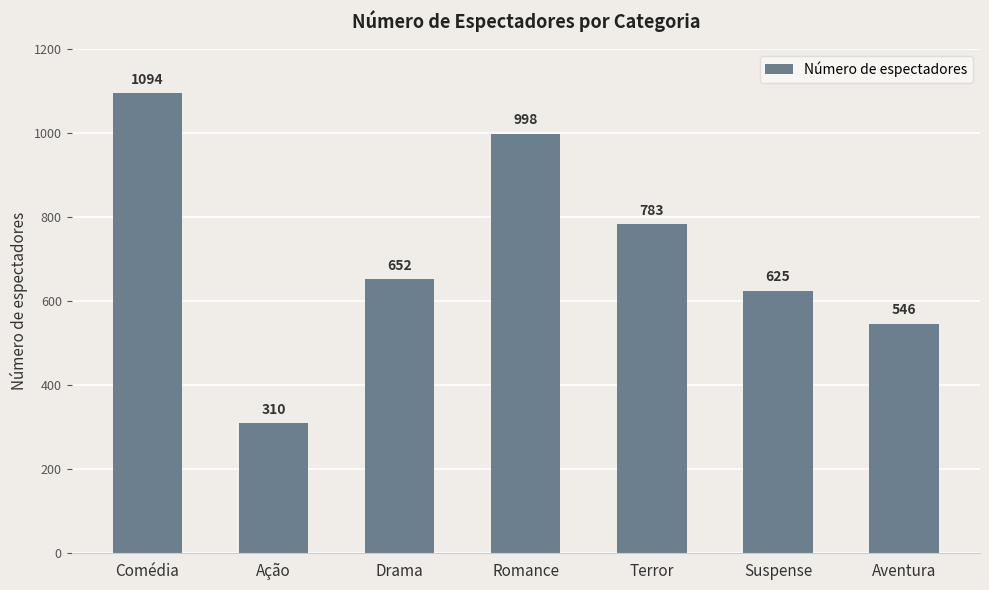

What is the maximum value shown in the chart?

1094